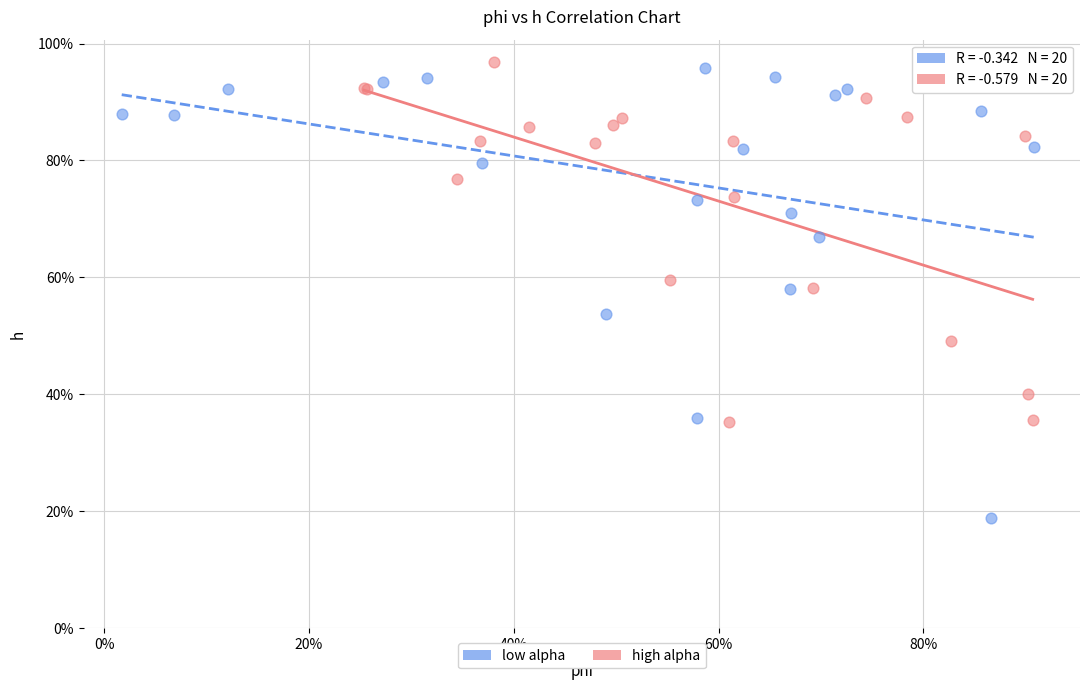

What are all the series names shown in the legend?

low alpha, high alpha